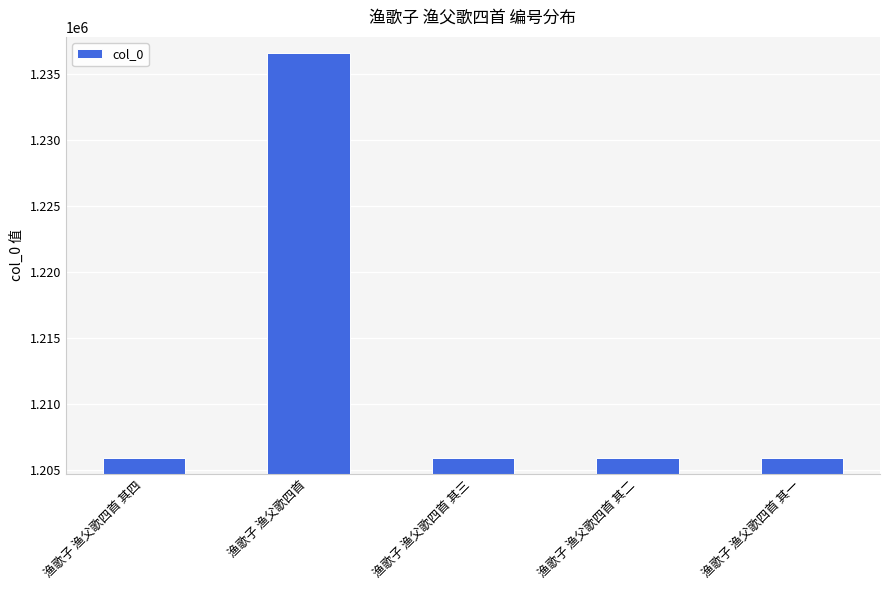

What is the difference between the values at 渔歌子 渔父歌四首 其四 and 渔歌子 渔父歌四首 其二?

2